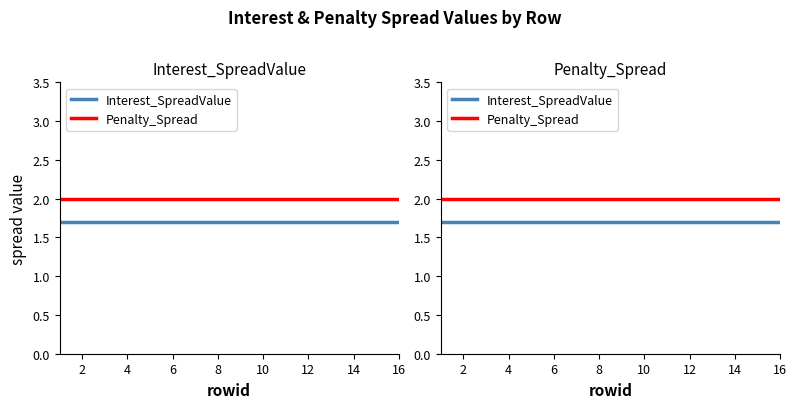

What is the value of the Penalty_Spread point at the 15th from the left?

2.0